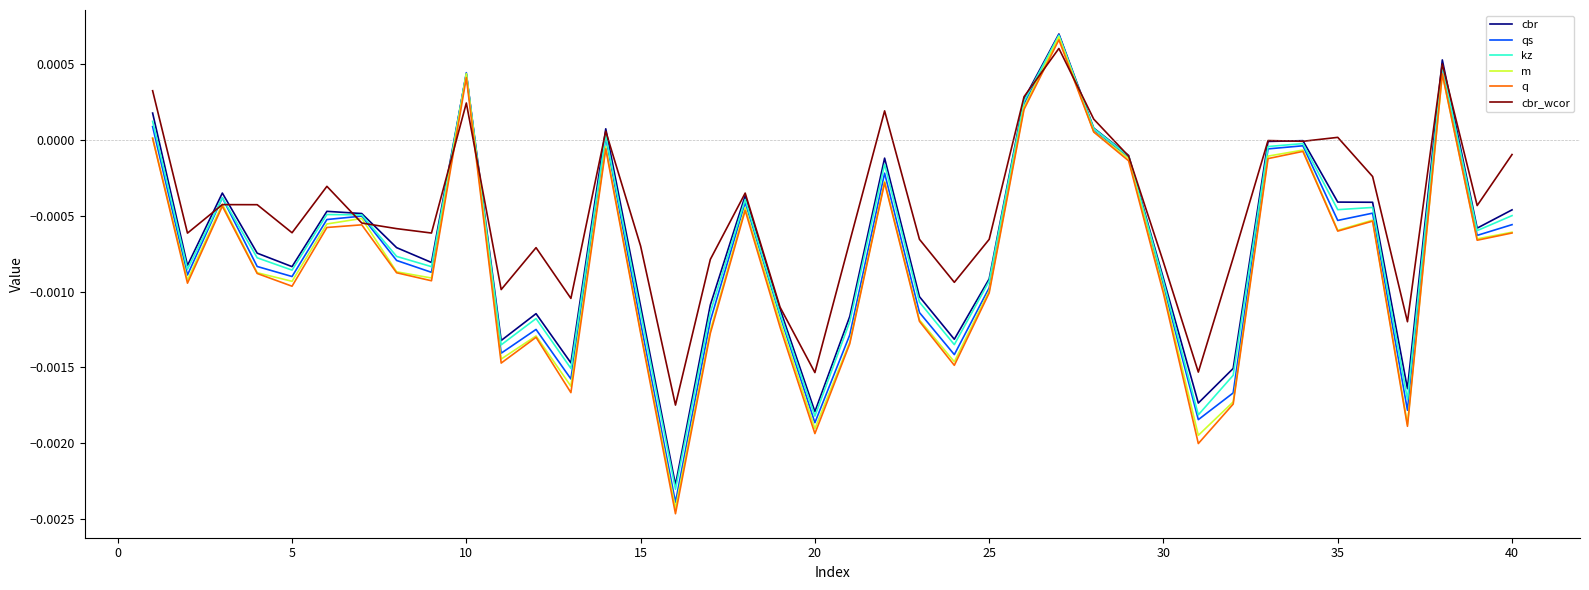

Which series has the largest total across all categories?

cbr_wcor